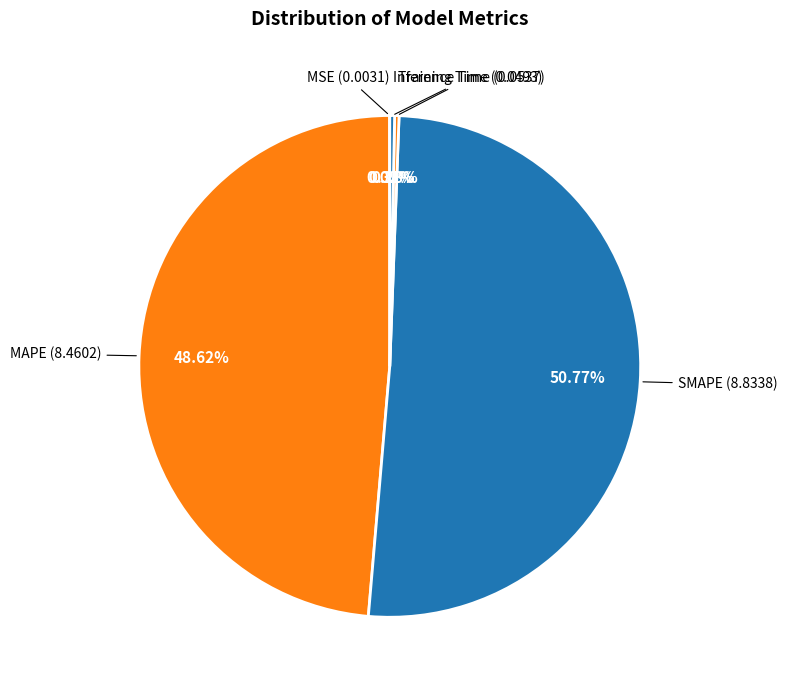

Which slice is the largest?

SMAPE